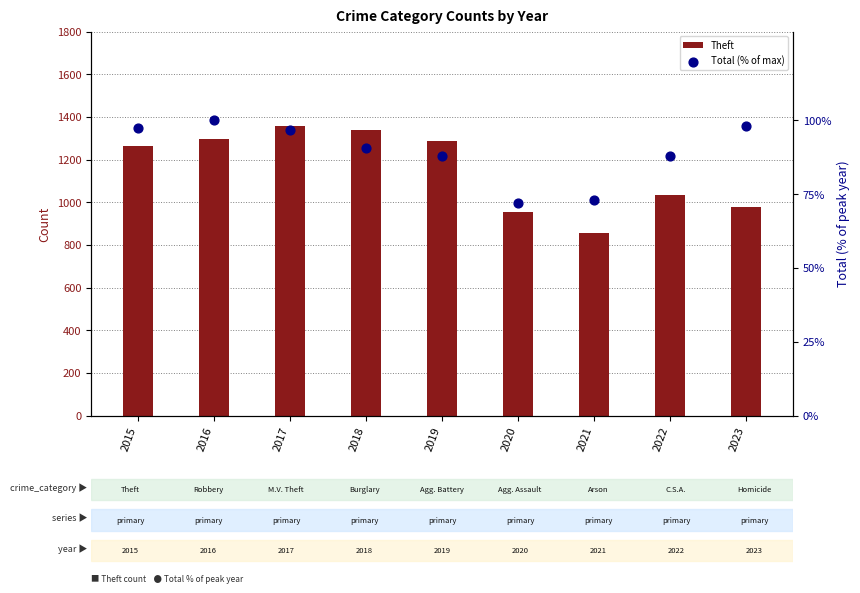

Which series reaches the maximum Y coordinate?

Theft